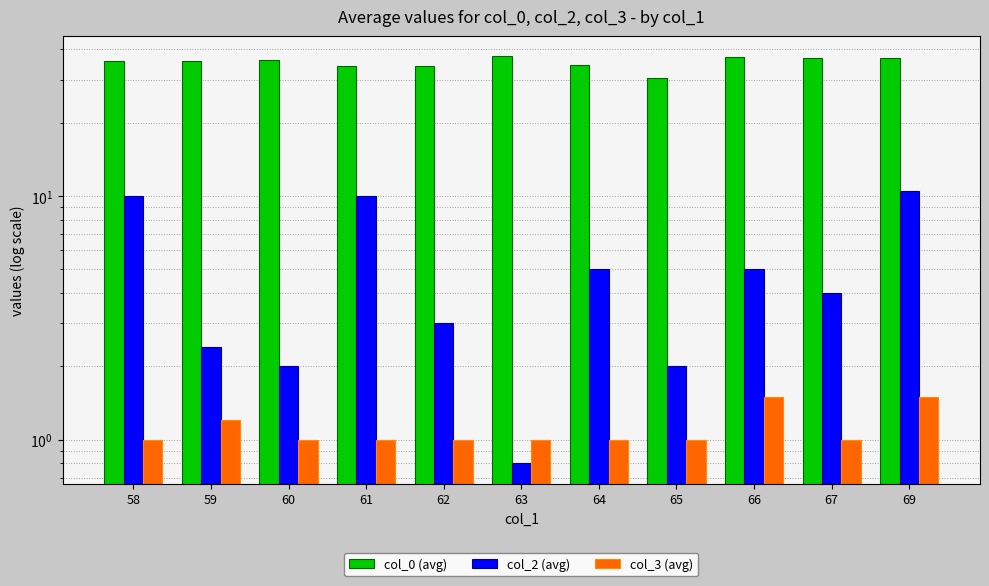

Count the number of categories in the chart.

11